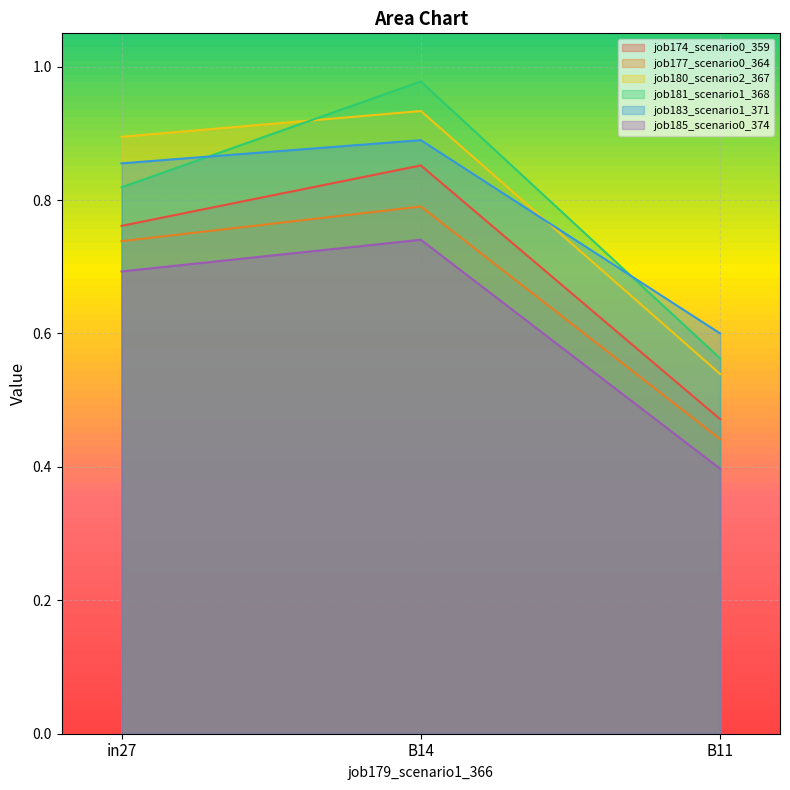

What is the value of the job174_scenario0_359 point at the 1st from the left?

0.8